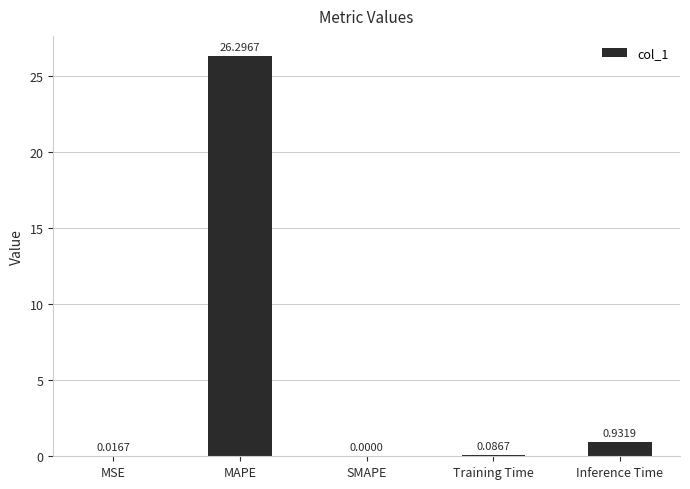

Which label corresponds to the largest value in the chart?

MAPE